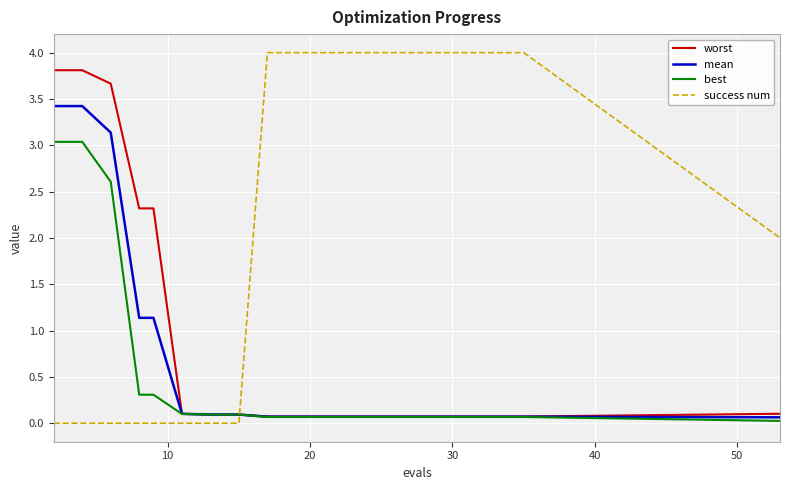

What is the highest value of the mean series?

3.4